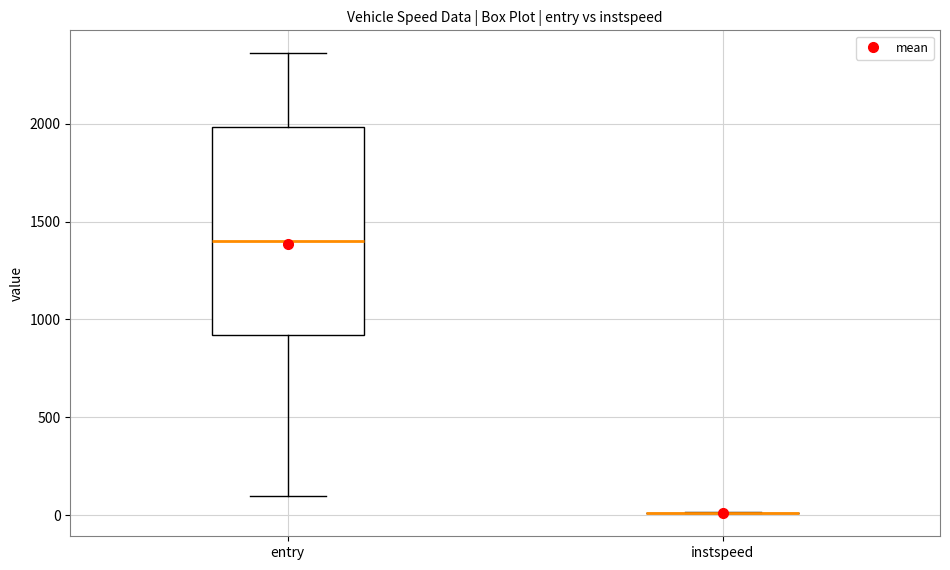

Which box is the tallest, from its lower edge to its upper edge?

entry